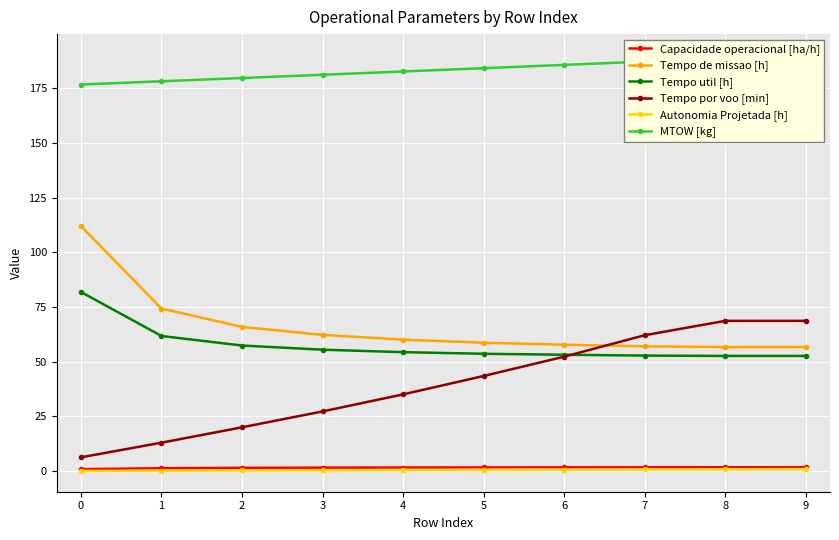

Count the number of data series in this chart.

6